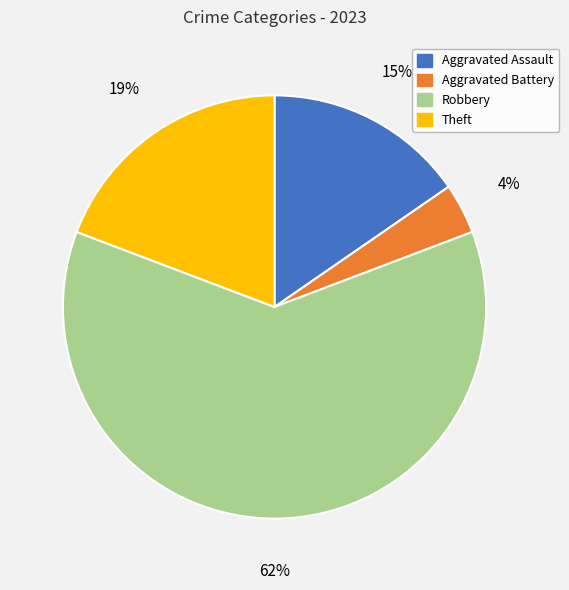

Between Theft and Robbery, which is larger?

Robbery